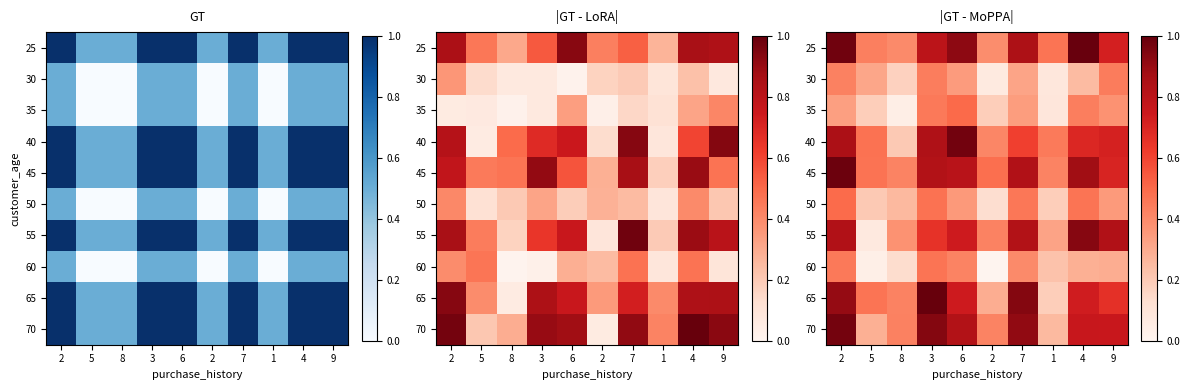

Reading right to left, extract all data points from this chart.

row_0: 9=0.7	4=1.0	1=0.5	7=0.8	2=0.4	6=0.9	3=0.8	8=0.4	5=0.4	2=1.0
row_1: 9=0.4	4=0.2	1=0.1	7=0.3	2=0.1	6=0.3	3=0.4	8=0.2	5=0.3	2=0.4
row_2: 9=0.4	4=0.4	1=0.1	7=0.3	2=0.2	6=0.5	3=0.5	8=0.0	5=0.2	2=0.3
row_3: 9=0.7	4=0.7	1=0.4	7=0.6	2=0.4	6=1.0	3=0.8	8=0.2	5=0.5	2=0.8
row_4: 9=0.7	4=0.9	1=0.4	7=0.8	2=0.5	6=0.8	3=0.8	8=0.4	5=0.5	2=1.0
row_5: 9=0.3	4=0.5	1=0.2	7=0.5	2=0.1	6=0.4	3=0.5	8=0.3	5=0.2	2=0.5
row_6: 9=0.8	4=0.9	1=0.3	7=0.8	2=0.4	6=0.7	3=0.7	8=0.4	5=0.1	2=0.8
row_7: 9=0.3	4=0.3	1=0.2	7=0.4	2=0.0	6=0.4	3=0.5	8=0.1	5=0.0	2=0.5
row_8: 9=0.7	4=0.7	1=0.2	7=0.9	2=0.3	6=0.7	3=1.0	8=0.4	5=0.5	2=0.9
row_9: 9=0.8	4=0.8	1=0.3	7=0.9	2=0.4	6=0.8	3=0.9	8=0.4	5=0.3	2=1.0